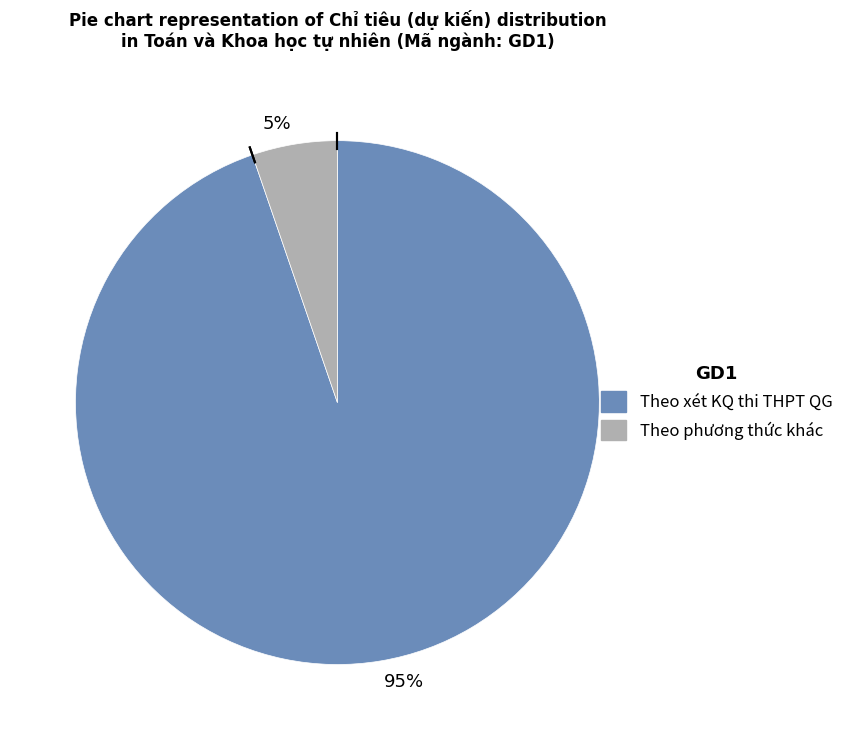

How many segments does this pie chart have?

2